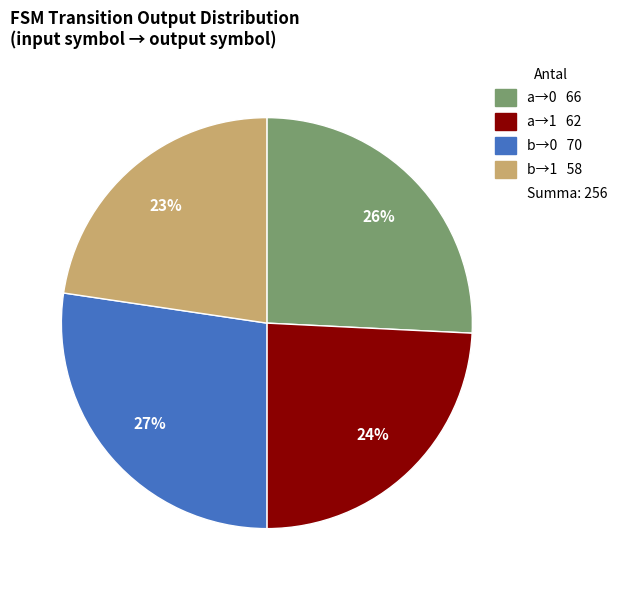

How many segments does this pie chart have?

4